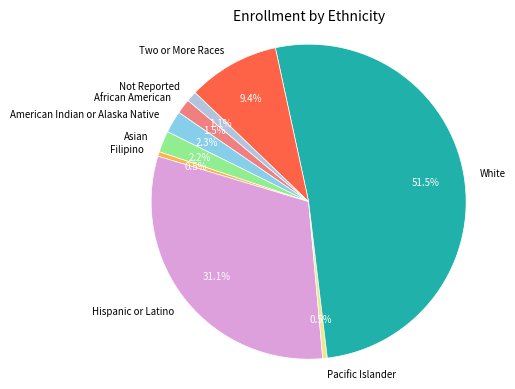

To the nearest percent, what percentage of the pie is Two or More Races?

9%